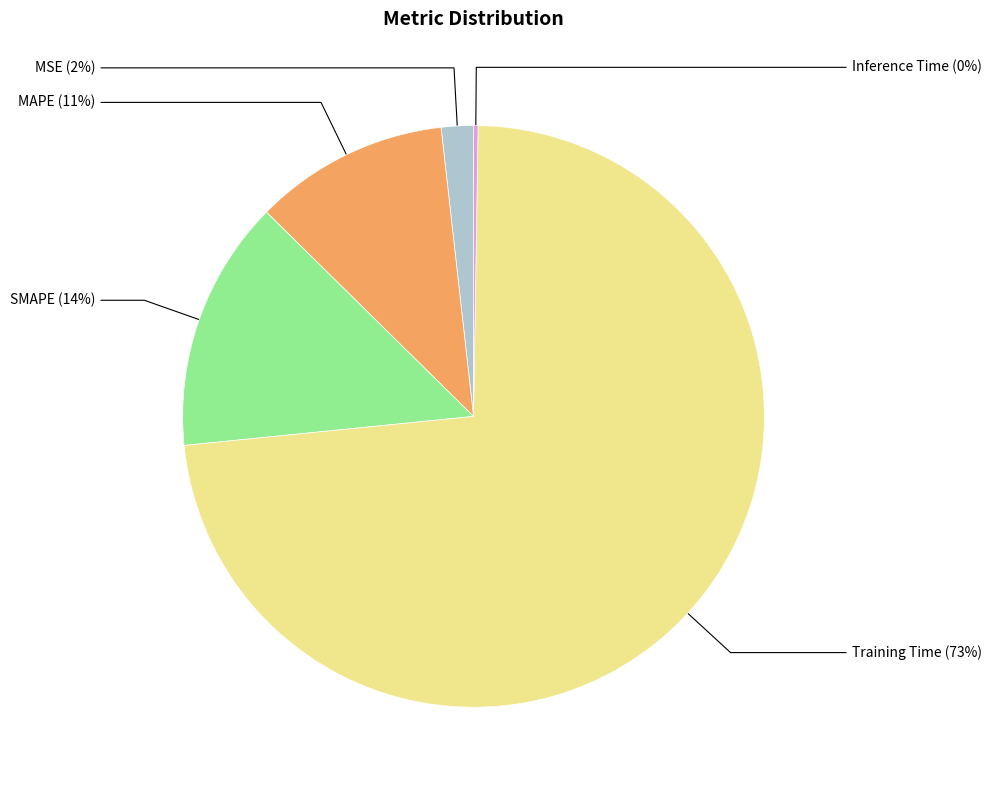

Which has a higher value, SMAPE or MSE?

SMAPE